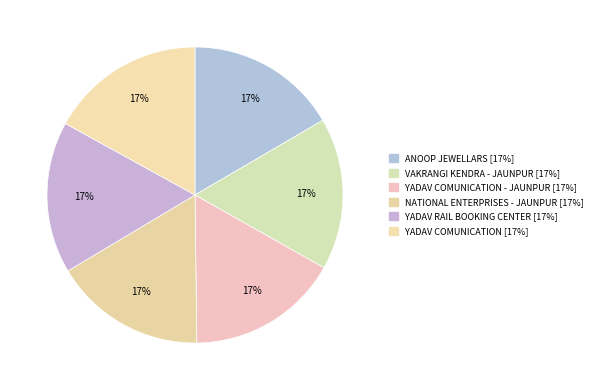

How many segments does this pie chart have?

6